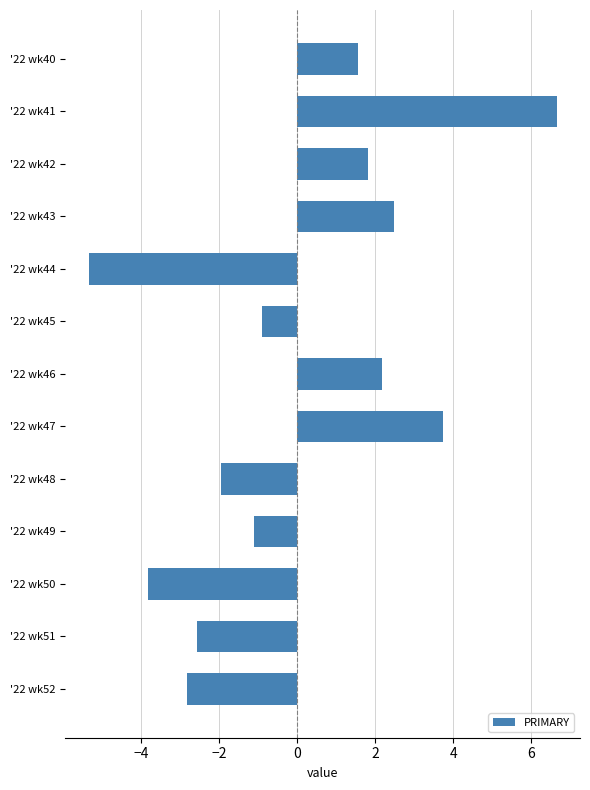

Which category has the highest value across all series?

'22 wk41